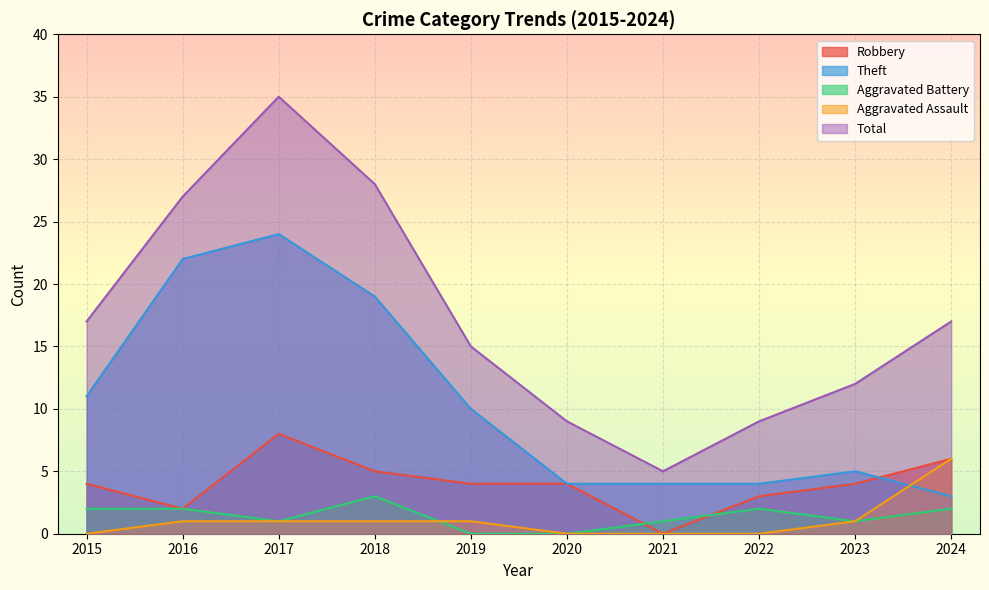

Reading left to right, transcribe all the data shown in this chart.

Robbery: 4	2	8	5	4	4	0	3	4	6
Theft: 11	22	24	19	10	4	4	4	5	3
Aggravated Battery: 2	2	1	3	0	0	1	2	1	2
Aggravated Assault: 0	1	1	1	1	0	0	0	1	6
Total: 17	27	35	28	15	9	5	9	12	17